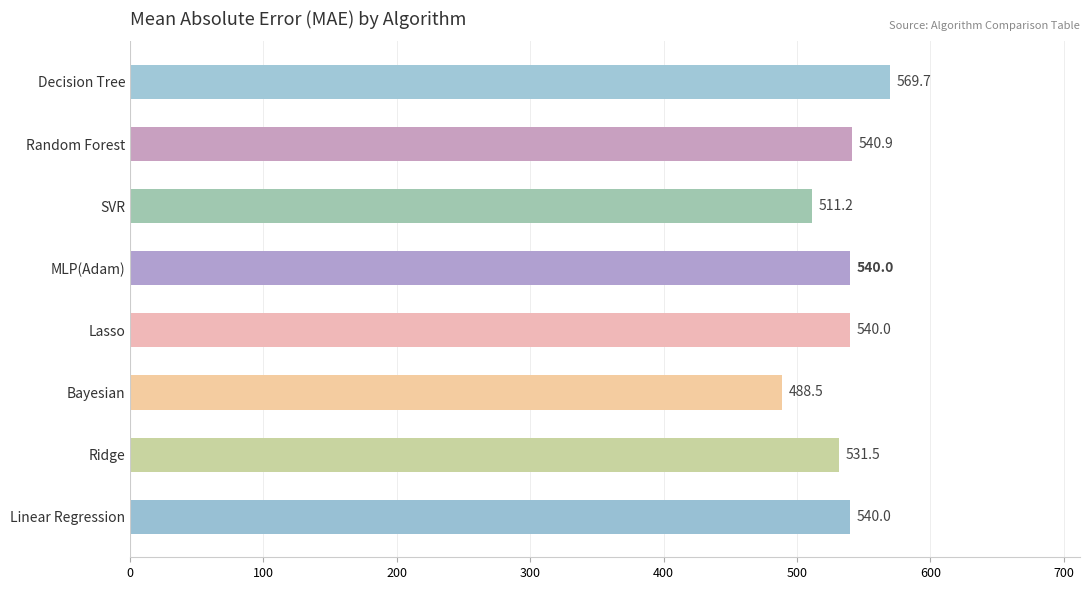

What is the value of the 8th bar from the top?

540.0